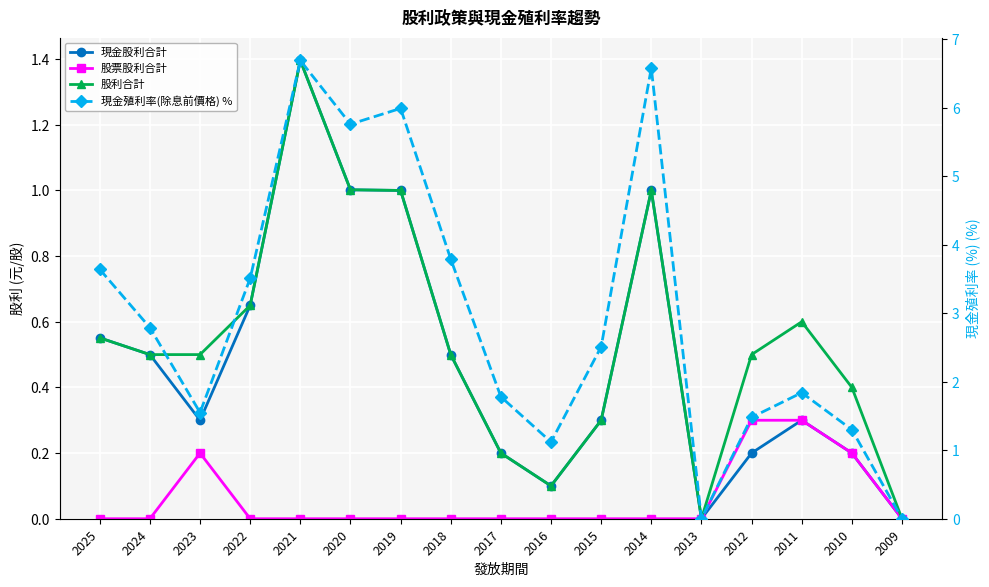

Which category has the highest value in the 股利合計 series?

2021